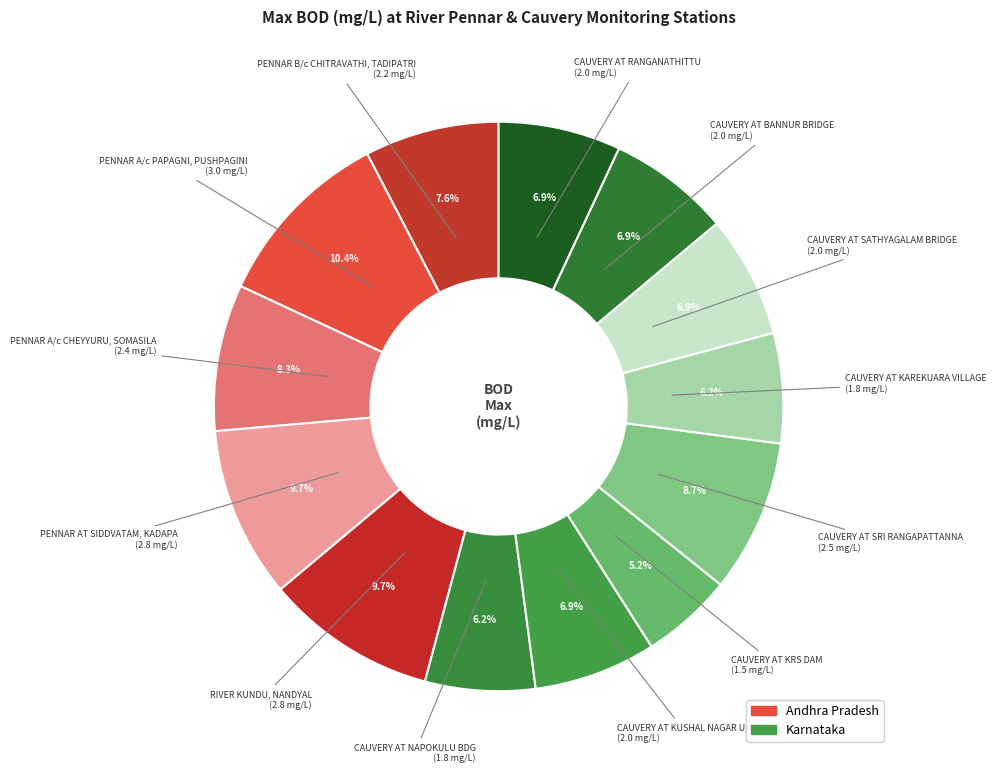

Approximately how many times larger is the value at CAUVERY AT RANGANATHITTU compared to PENNAR A/c PAPAGNI, PUSHPAGINI?

0.7